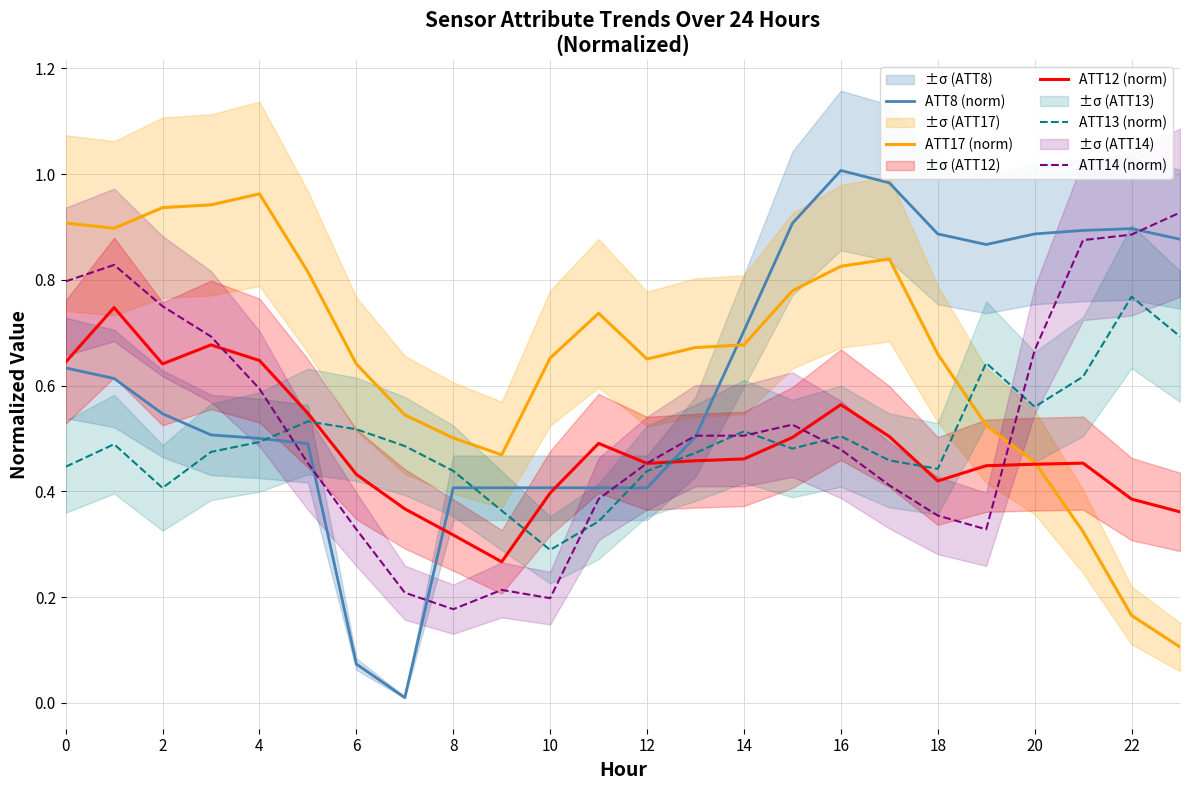

How many data points does each series have?

24